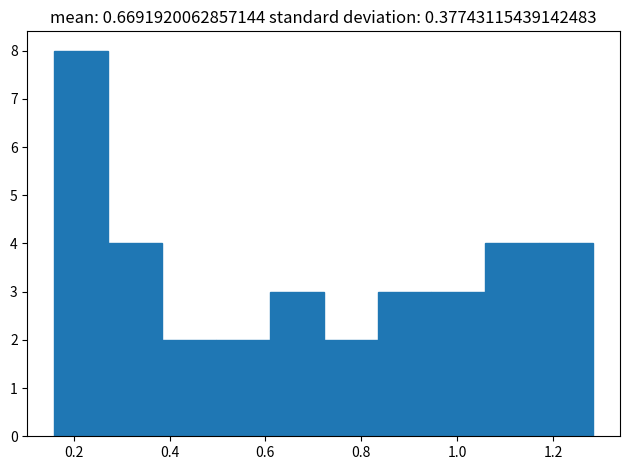

Reading left to right, list every bar in this chart as the range it spans on the x-axis followed by its height. Neither the bar edges nor the heights are printed on the chart, so give them approximately, as read against the axes.

0.16 to 0.28: 8
0.28 to 0.38: 4
0.38 to 0.50: 2
0.50 to 0.60: 2
0.60 to 0.72: 3
0.72 to 0.84: 2
0.84 to 0.94: 3
0.94 to 1.06: 3
1.06 to 1.18: 4
1.18 to 1.28: 4